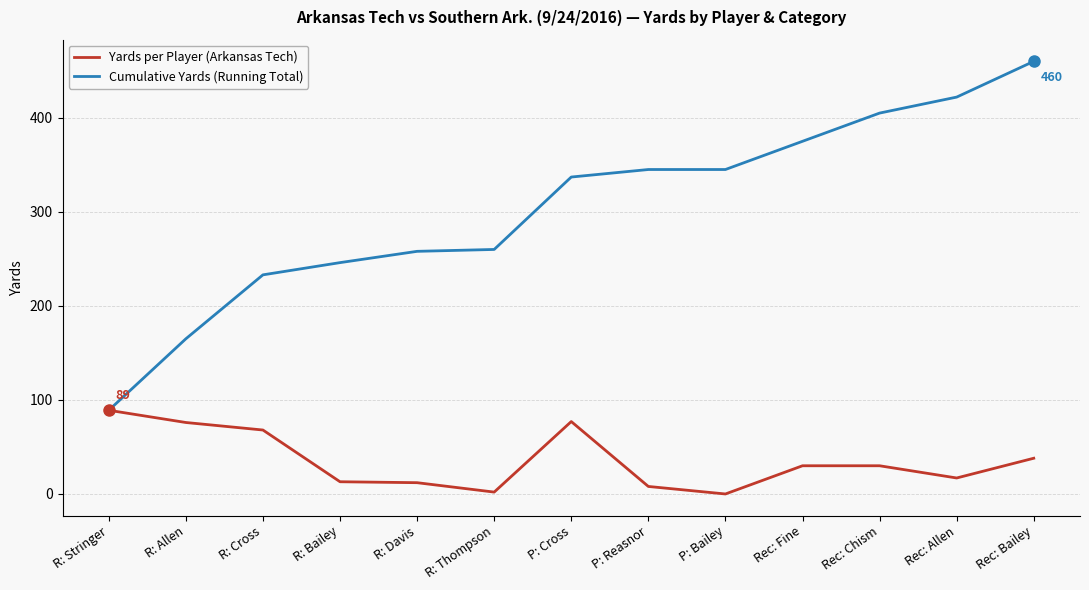

List the series in order of their peak value, highest first.

Cumulative Yards (Running Total), Yards per Player (Arkansas Tech)